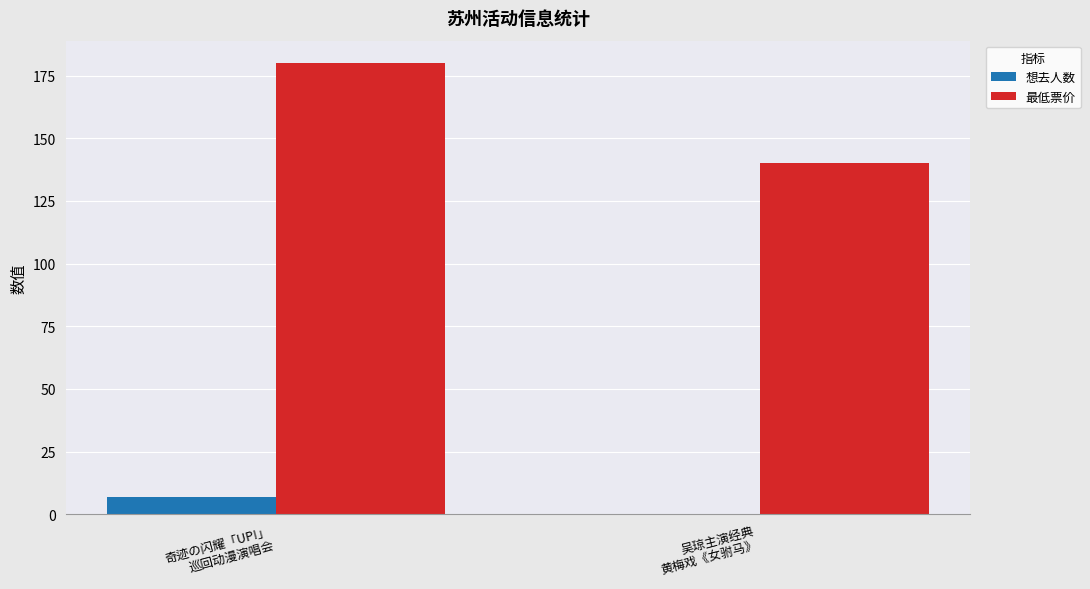

Which series has the largest total across all categories?

最低票价